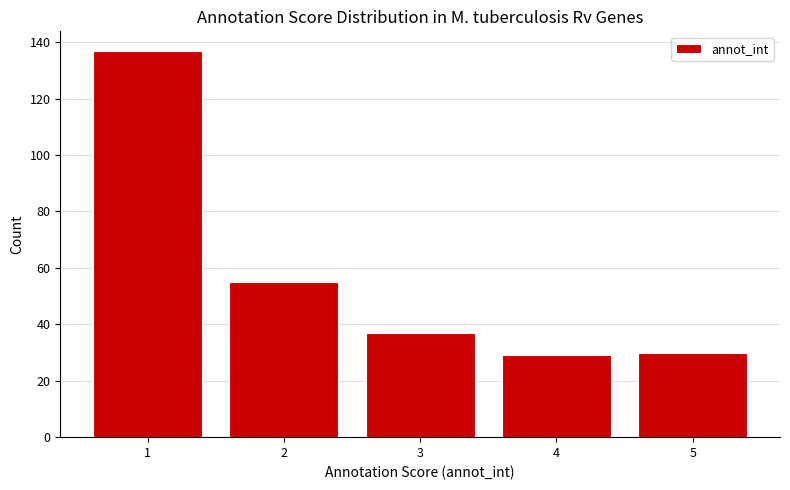

Reading left to right, list all the values displayed in this chart.

1=137	2=55	3=37	4=29	5=30